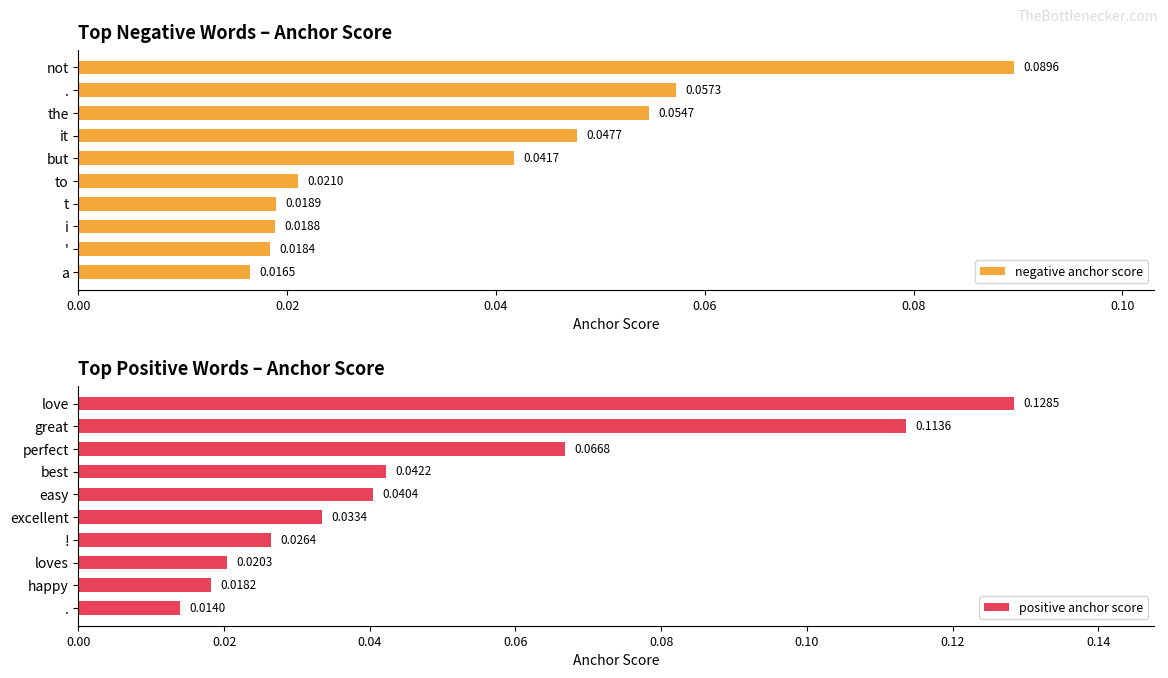

Does the chart contain stacked bars?

No